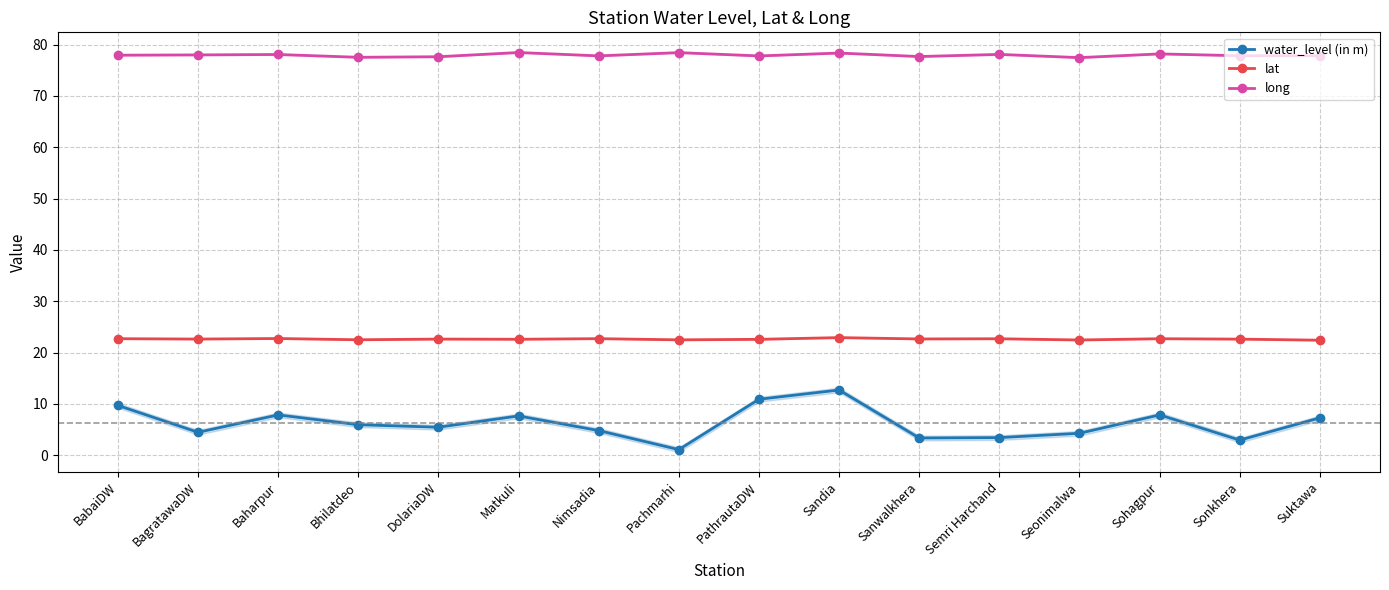

Reading right to left, transcribe all the data shown in this chart.

water_level (in m): Suktawa=7.3	Sonkhera=2.9	Sohagpur=7.8	Seonimalwa=4.3	Semri Harchand=3.4	Sanwalkhera=3.4	Sandia=12.7	PathrautaDW=10.9	Pachmarhi=1.1	Nimsadia=4.8	Matkuli=7.7	DolariaDW=5.5	Bhilatdeo=5.9	Baharpur=7.8	BagratawaDW=4.5	BabaiDW=9.7
lat: Suktawa=22.4	Sonkhera=22.6	Sohagpur=22.7	Seonimalwa=22.4	Semri Harchand=22.7	Sanwalkhera=22.6	Sandia=22.9	PathrautaDW=22.6	Pachmarhi=22.5	Nimsadia=22.7	Matkuli=22.6	DolariaDW=22.6	Bhilatdeo=22.5	Baharpur=22.7	BagratawaDW=22.6	BabaiDW=22.7
long: Suktawa=77.8	Sonkhera=77.8	Sohagpur=78.2	Seonimalwa=77.5	Semri Harchand=78.1	Sanwalkhera=77.7	Sandia=78.4	PathrautaDW=77.8	Pachmarhi=78.4	Nimsadia=77.8	Matkuli=78.5	DolariaDW=77.6	Bhilatdeo=77.5	Baharpur=78.1	BagratawaDW=78.0	BabaiDW=77.9